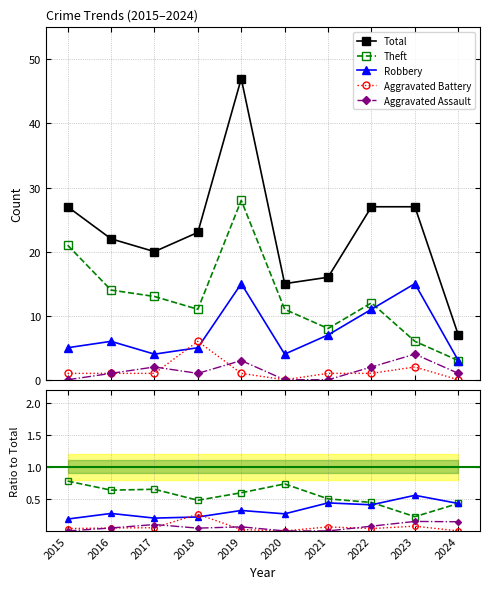

True or false: Aggravated Assault has a value of 0.1 at 2017.

True